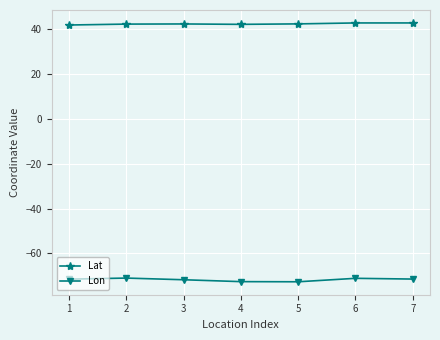

What is the value of the Lon point at the 1st from the left?

-71.5